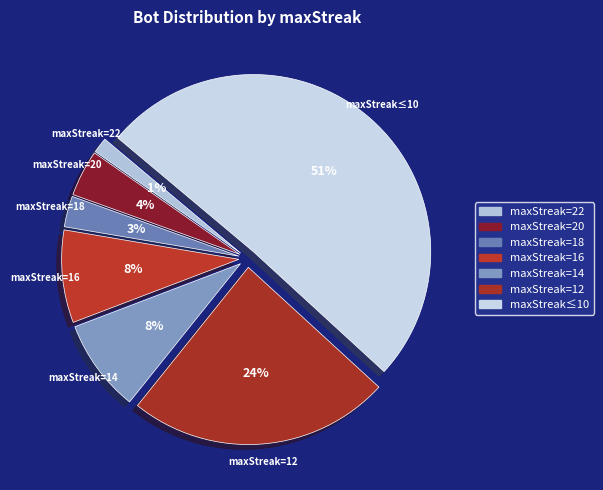

To the nearest percent, what is the difference between the maxStreak=20 and maxStreak=16 slice percentages?

4%